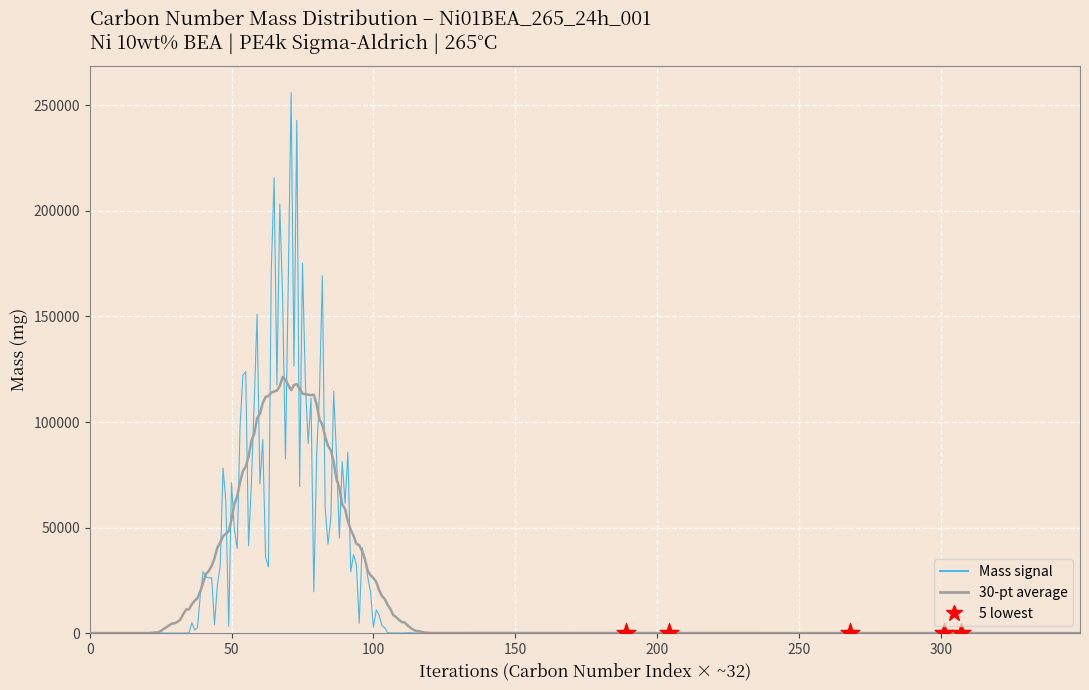

Which series has the largest range (max minus min)?

Mass signal